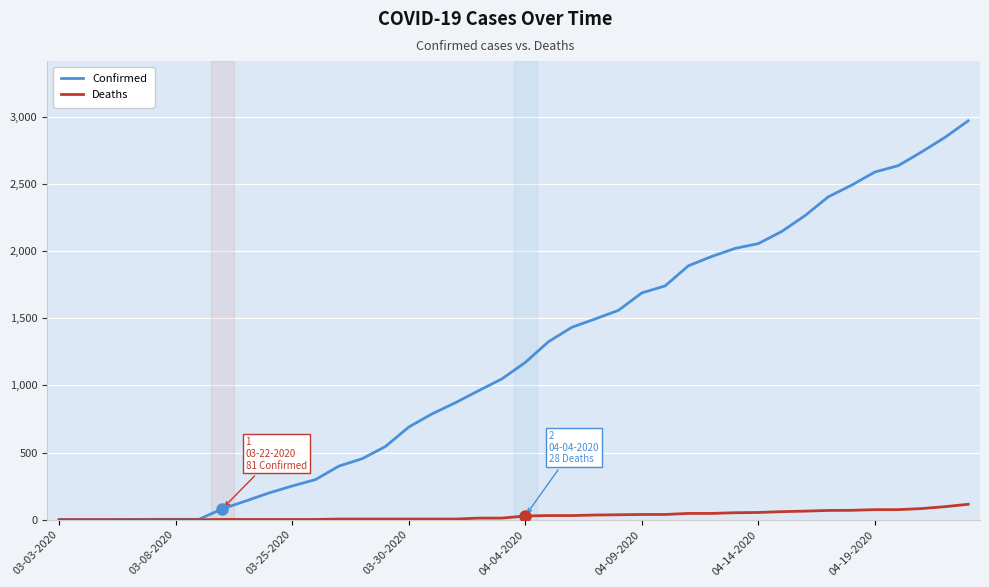

Which series has the largest range (max minus min)?

Confirmed